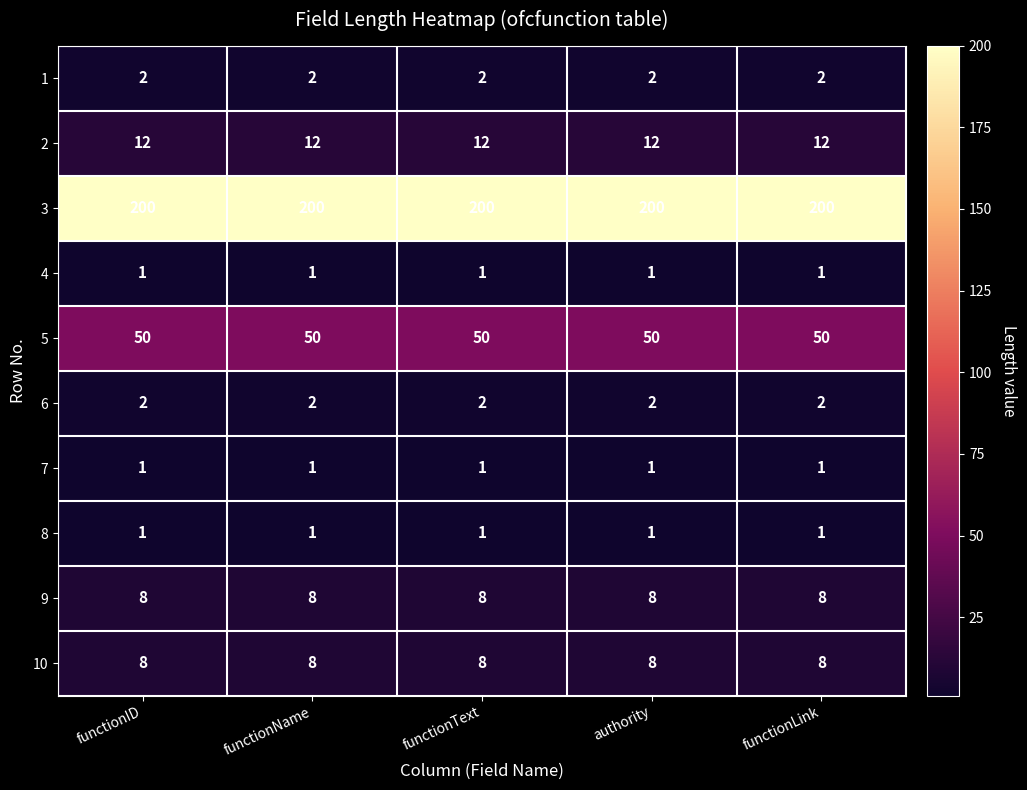

Is the value of 6 at functionLink greater than the value of 2 at functionLink?

No